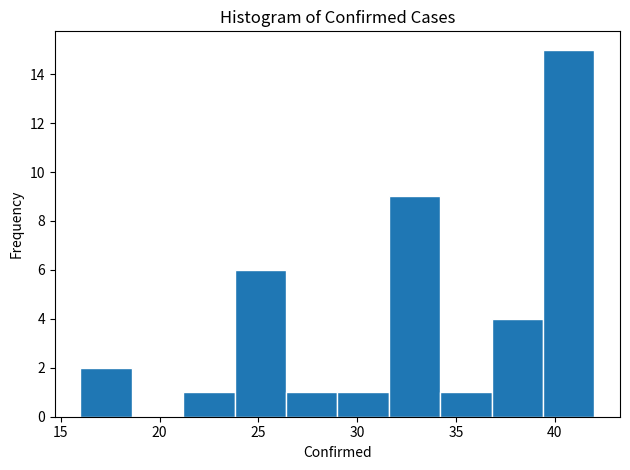

Which range on the x-axis has the tallest bar?

39.4 to 42.0